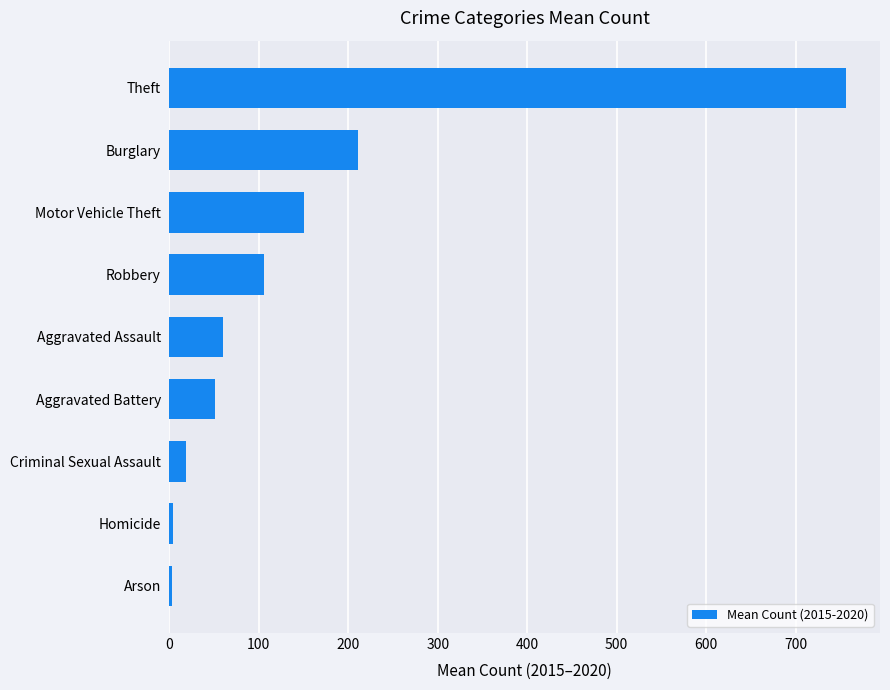

What is the difference between the maximum and minimum values?

752.7